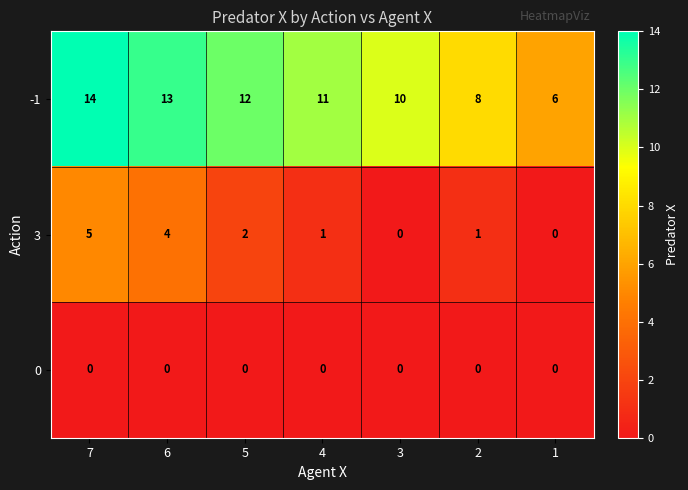

How many categories are shown in the chart?

7